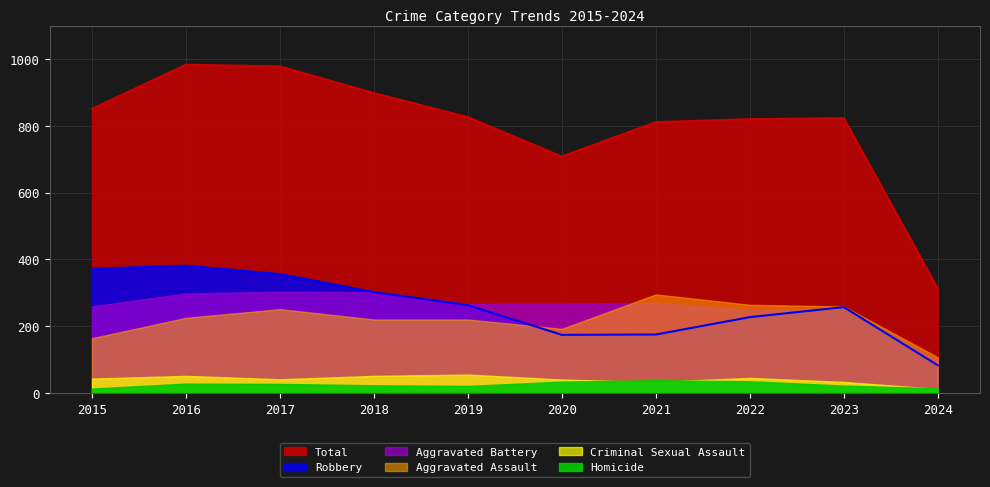

At which category is the sum across all series the highest?

2016